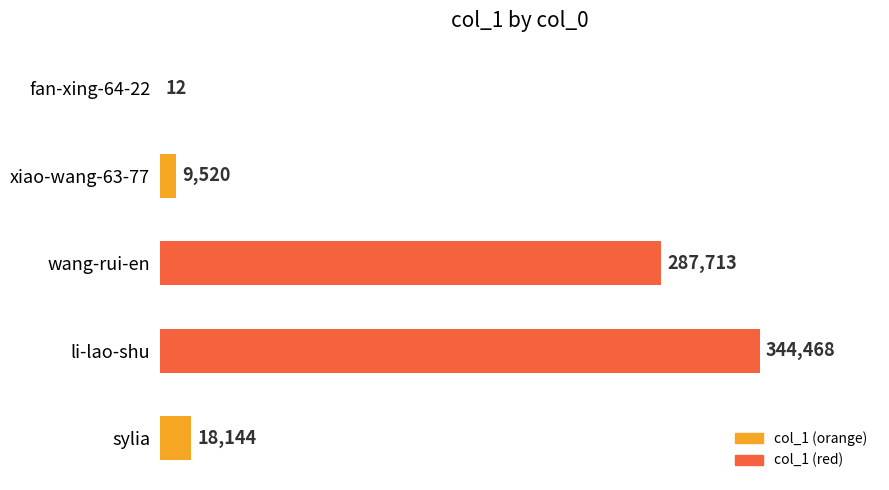

The chart shows a value of 344468 at li-lao-shu. True or false?

True